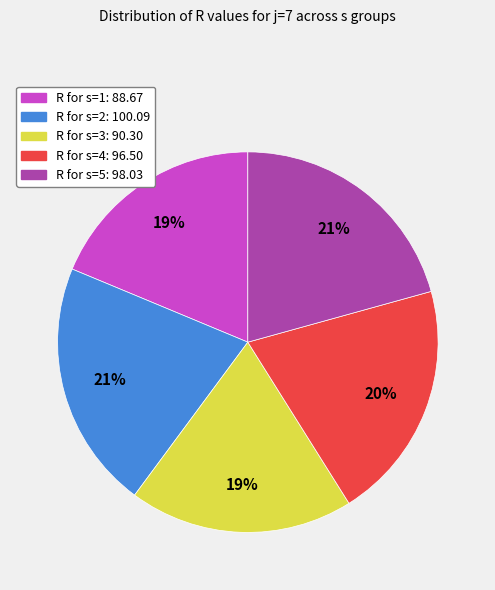

How many slices are in this pie chart?

5